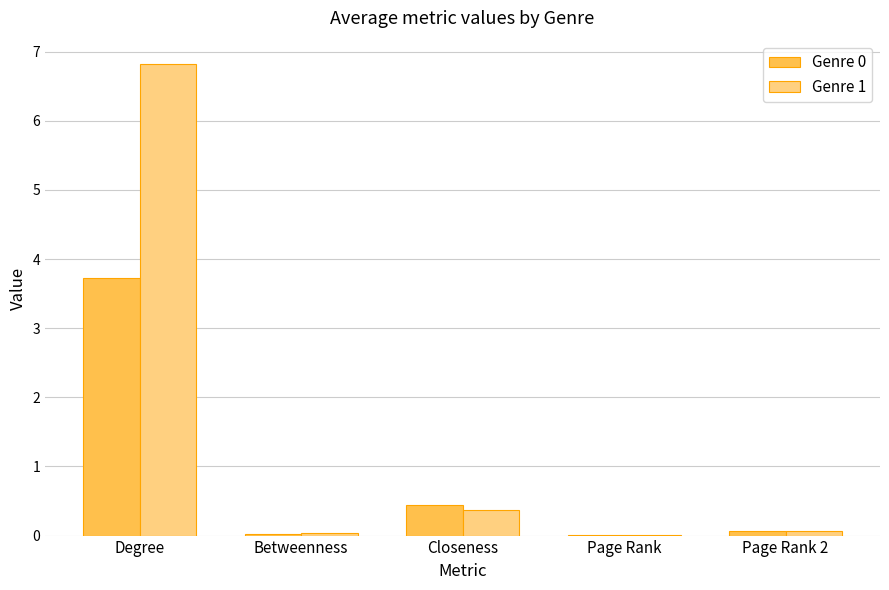

What is the sum of all Genre 1 values?

7.3